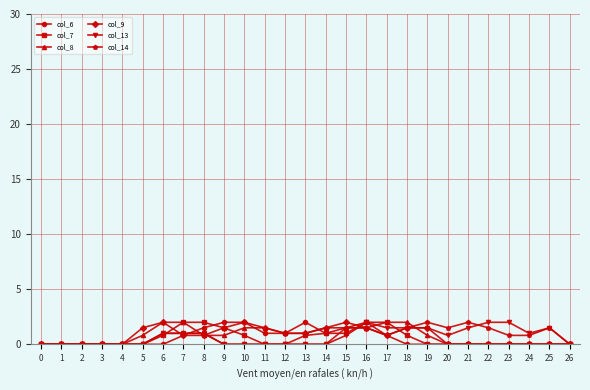

What is the value of the col_6 point at the 13th from the left?

1.0